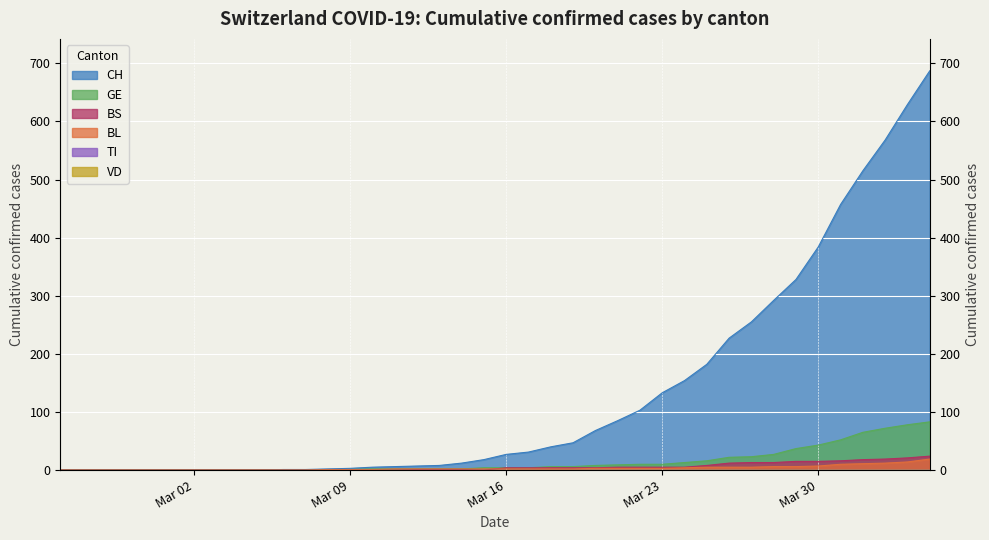

What is the label of the 1st point from the left?

2020-02-25